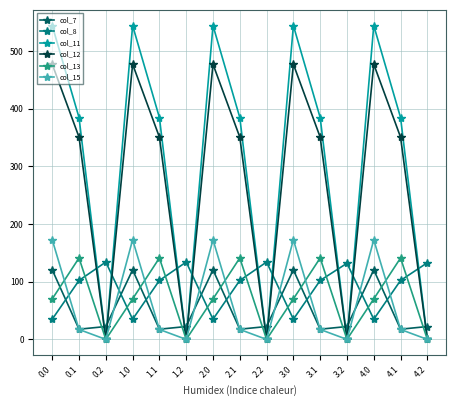

Which series has the largest total across all categories?

col_11